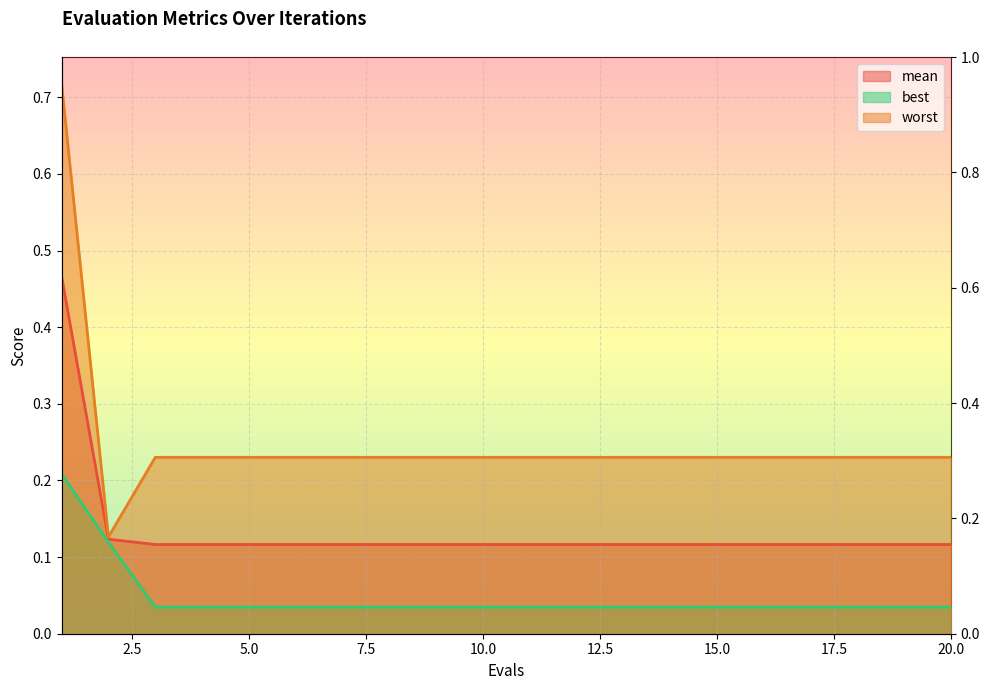

Count the number of categories in the chart.

20